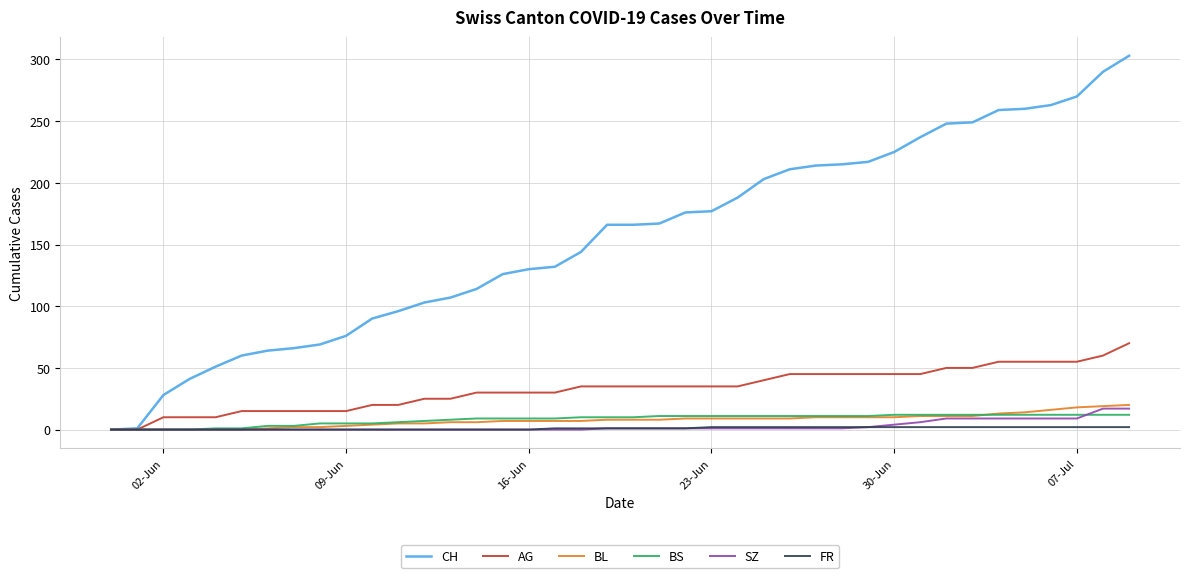

What is the sum of all FR values?

40